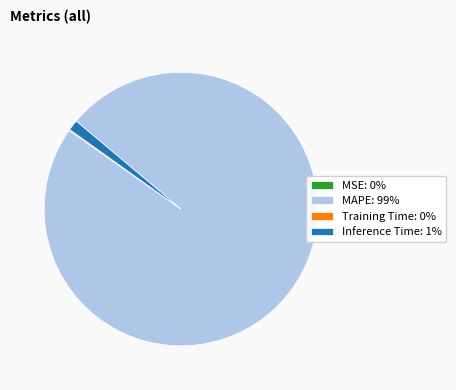

The MAPE slice represents 99% of the pie. True or false?

True